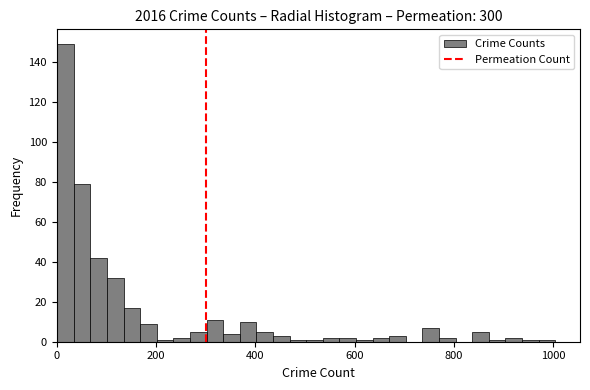

Around what value on the x-axis is the tallest bar? Give the approximate position of its centre, as read against the axis.

20